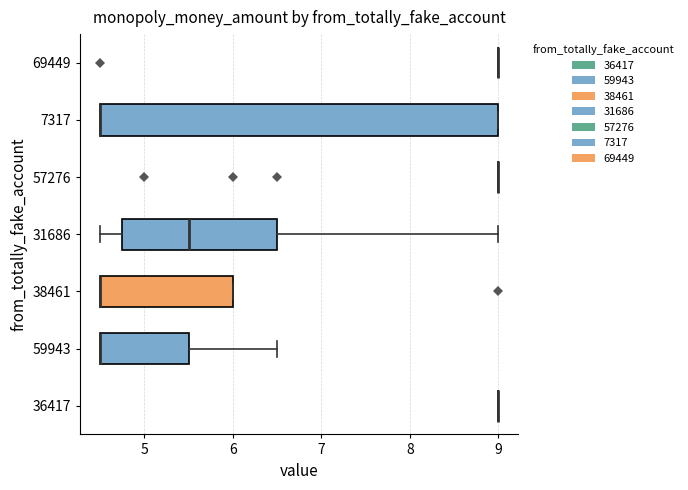

Which box is the widest, from its left edge to its right edge?

7317